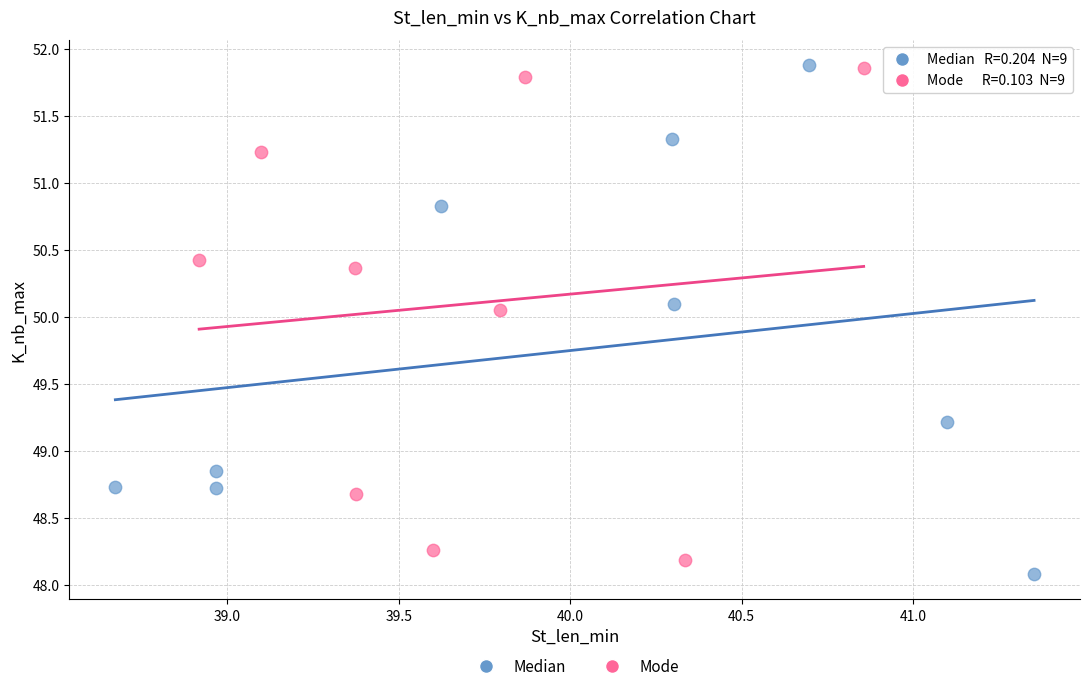

What are all the series names shown in the legend?

Median, Mode